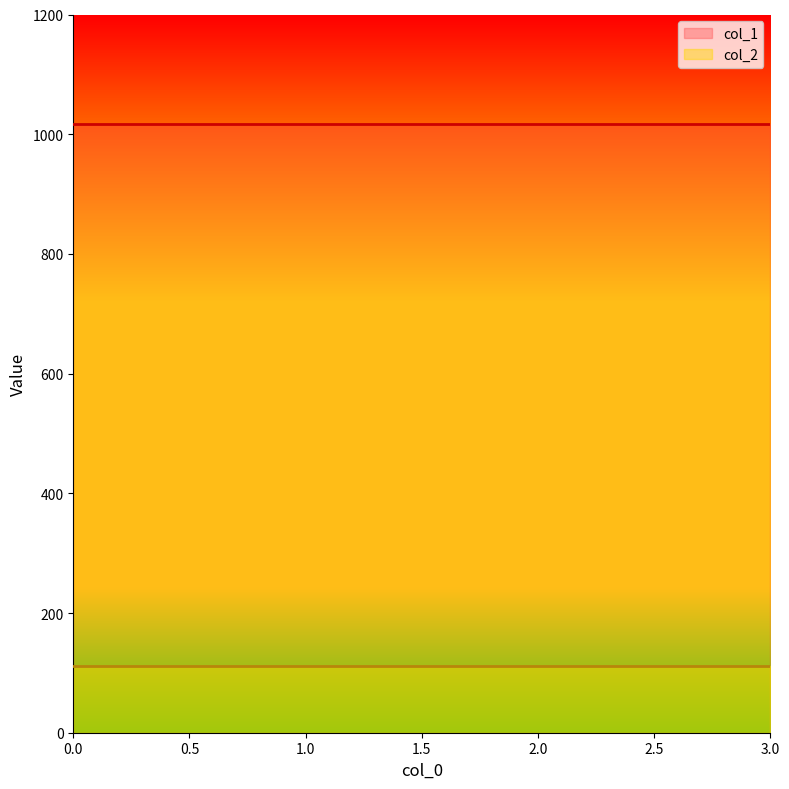

Is it true that col_2 equals 111 at 2?

True